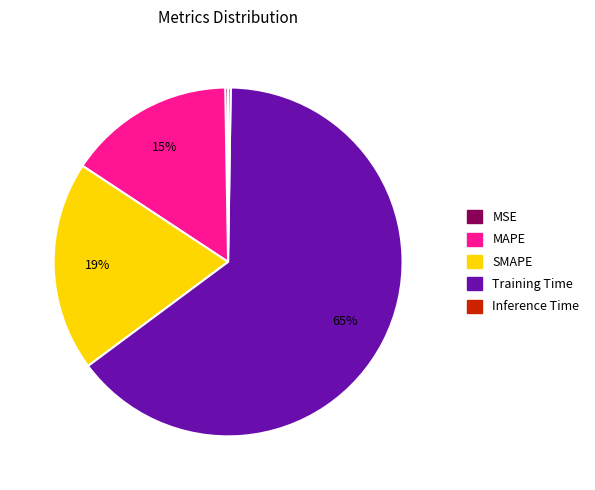

Which has a higher value, SMAPE or Training Time?

Training Time